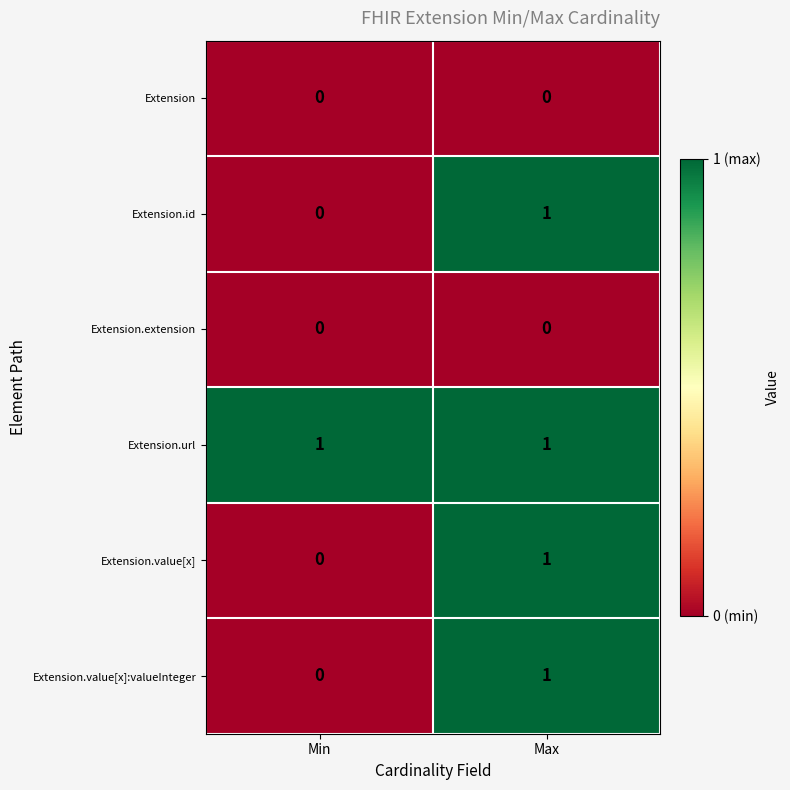

Reading left to right, what are all the values shown in this chart?

Extension: Min=0	Max=0
Extension.id: Min=0	Max=1
Extension.extension: Min=0	Max=0
Extension.url: Min=1	Max=1
Extension.value[x]: Min=0	Max=1
Extension.value[x]:valueInteger: Min=0	Max=1